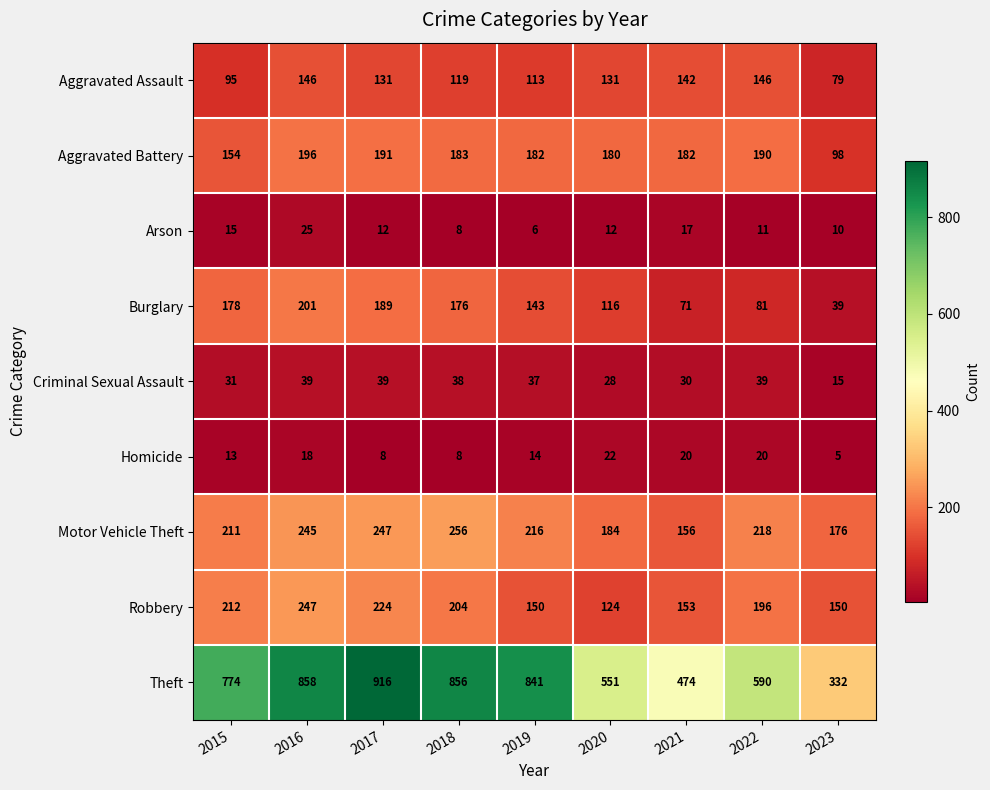

Count the number of categories in the chart.

9